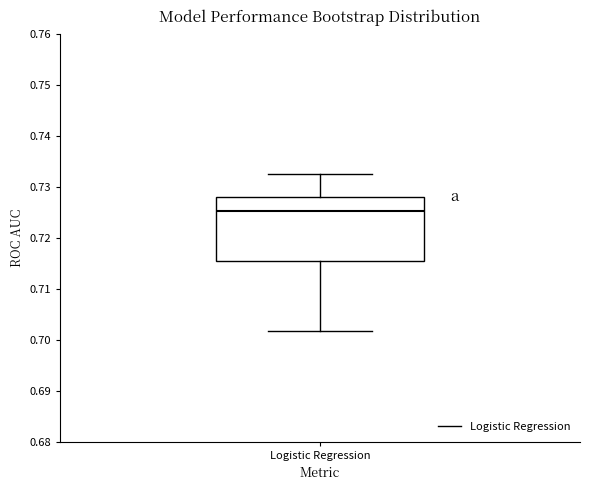

Where is the lower edge of the box for Logistic Regression on the y-axis? The values are not printed on the chart, so give them approximately, as read against the axis.

0.715